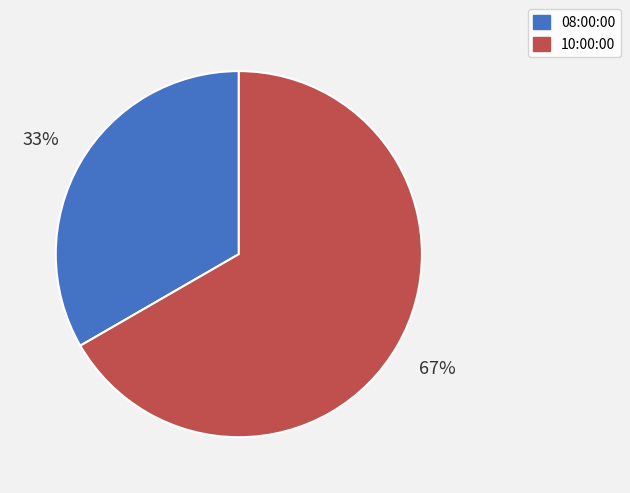

Approximately how many times larger is the value at 08:00:00 compared to 10:00:00?

0.5